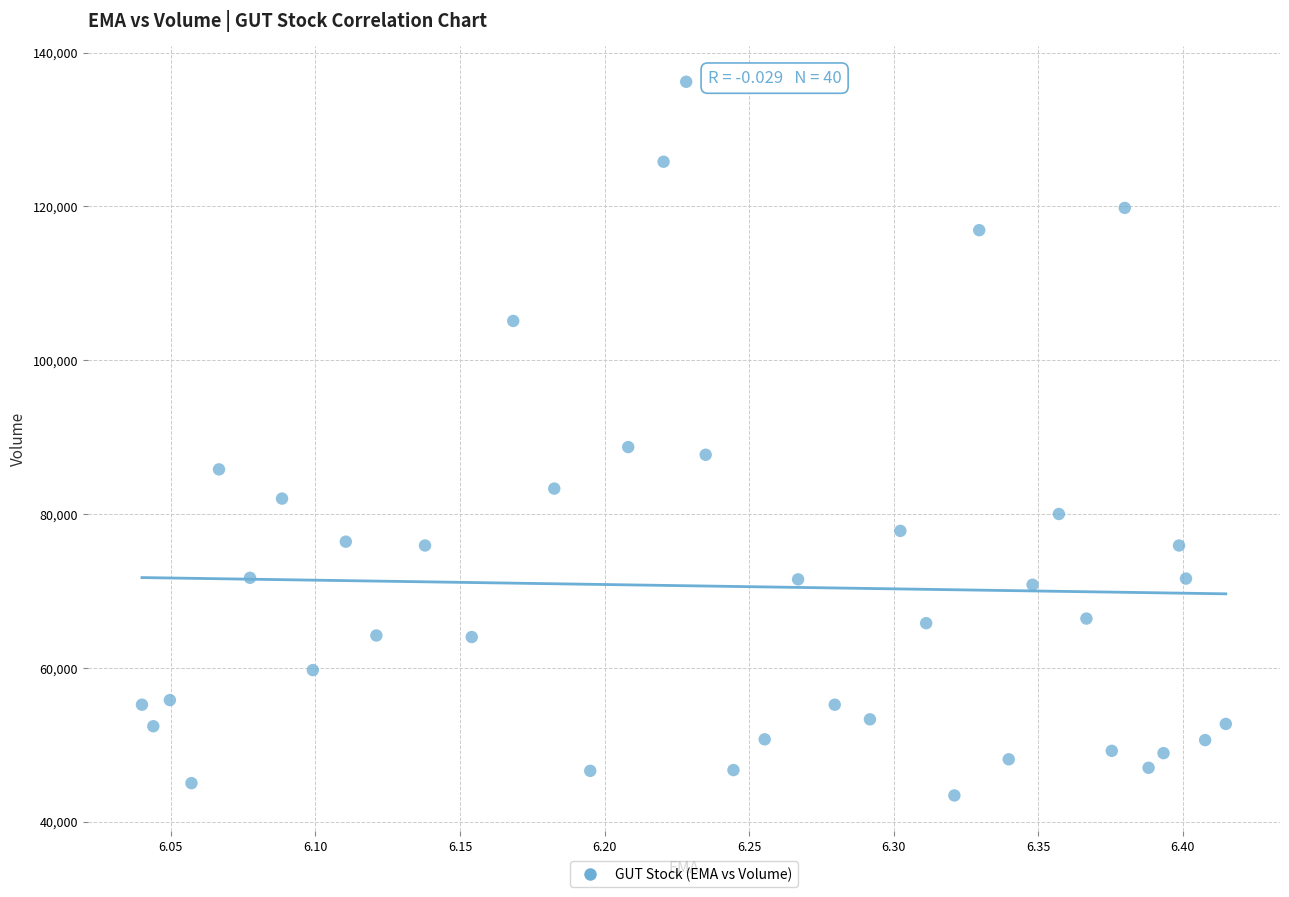

What is the range of Y values (max minus min)?

92800